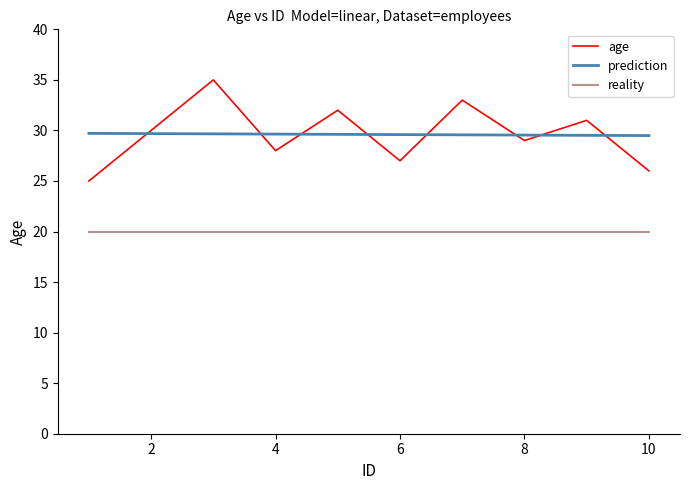

Is this an area chart (filled region under the line)?

No